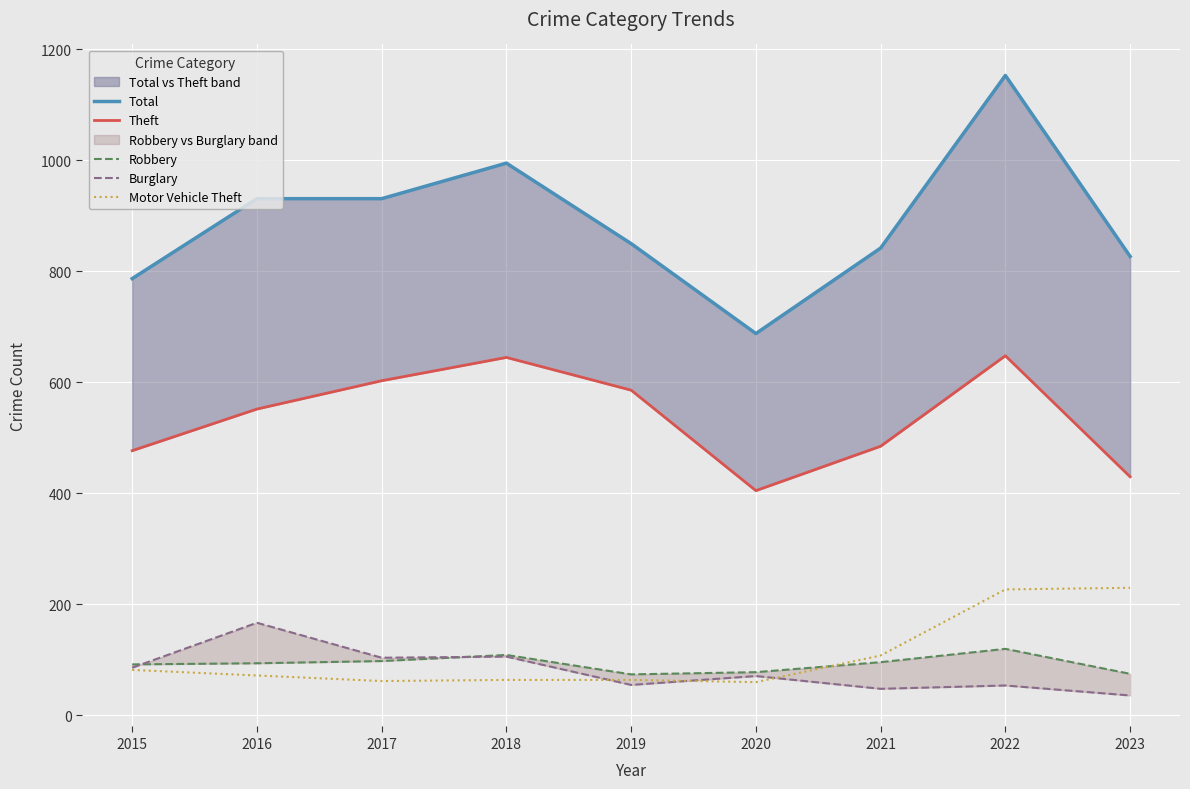

Which series has the largest total across all categories?

Total